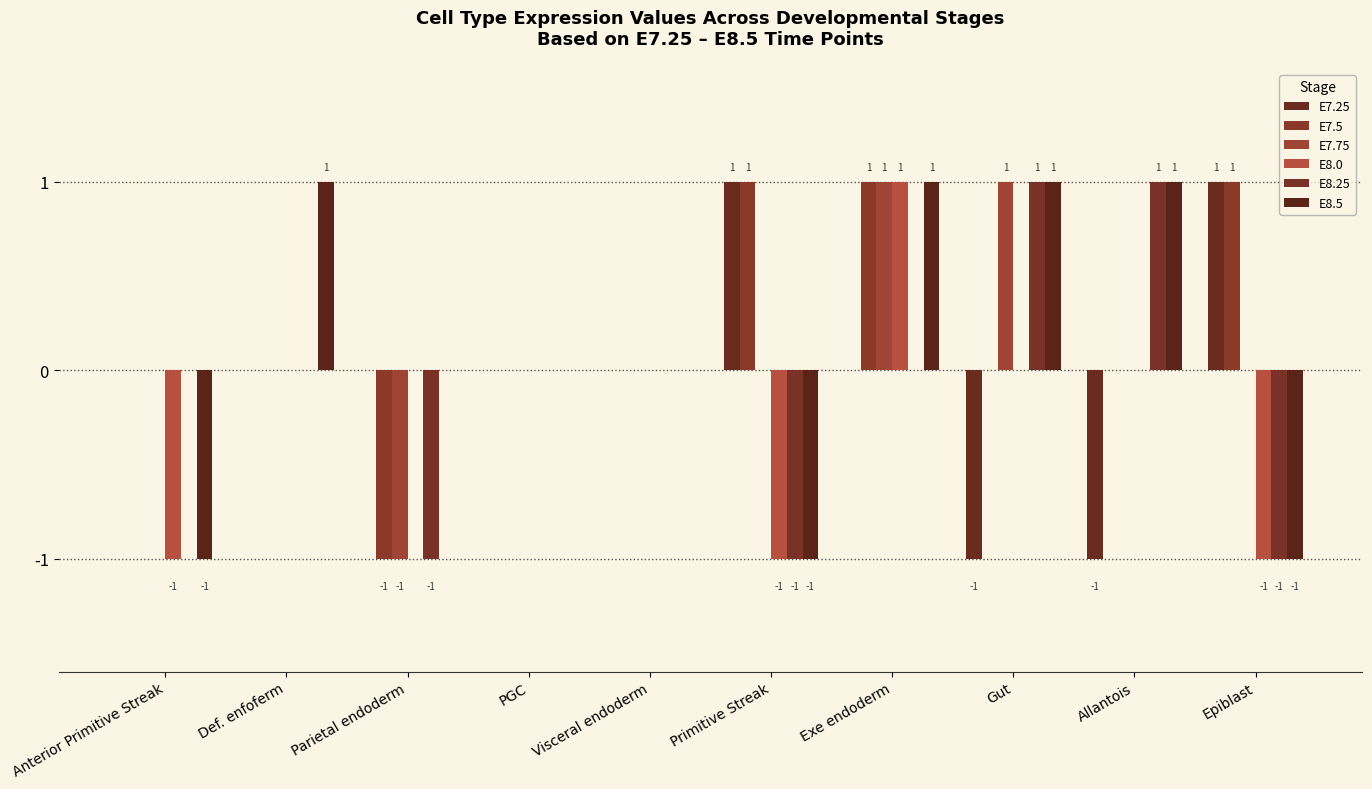

Count the number of categories in the chart.

10